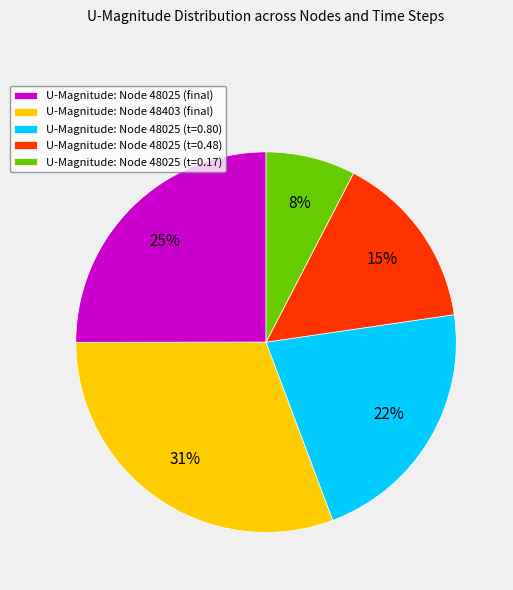

How many slices are in this pie chart?

5